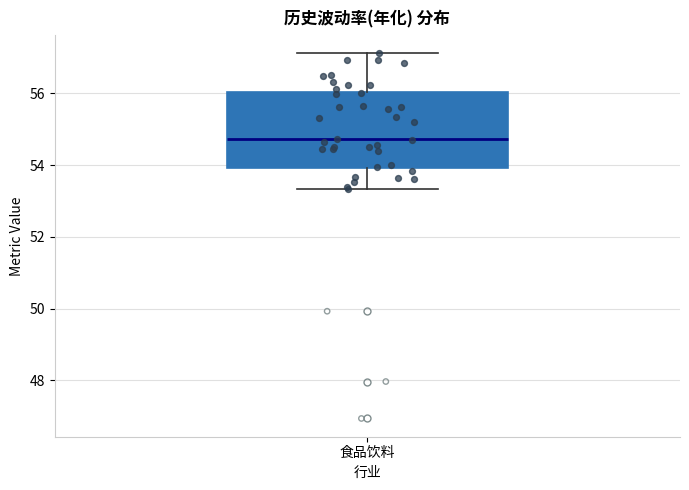

Read this box plot against the y-axis: the position of the median line, the range covered by the box, and the ends of both whiskers. The values are not printed on the chart, so give them approximately, as read against the axis.

median 54.8, box 54.0 to 56.0, whiskers 53.4 to 57.2